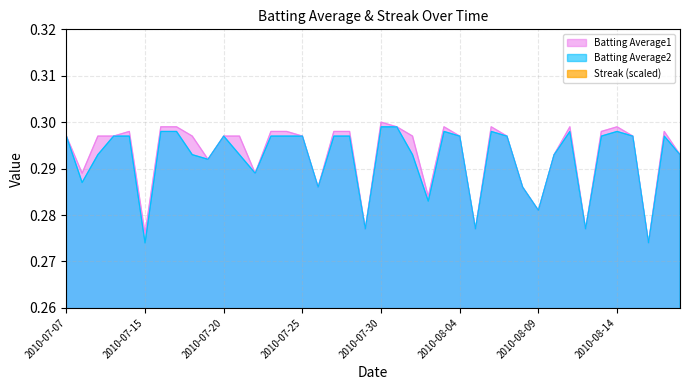

What is the value of the Batting Average2 point at the 11th from the left?

0.3